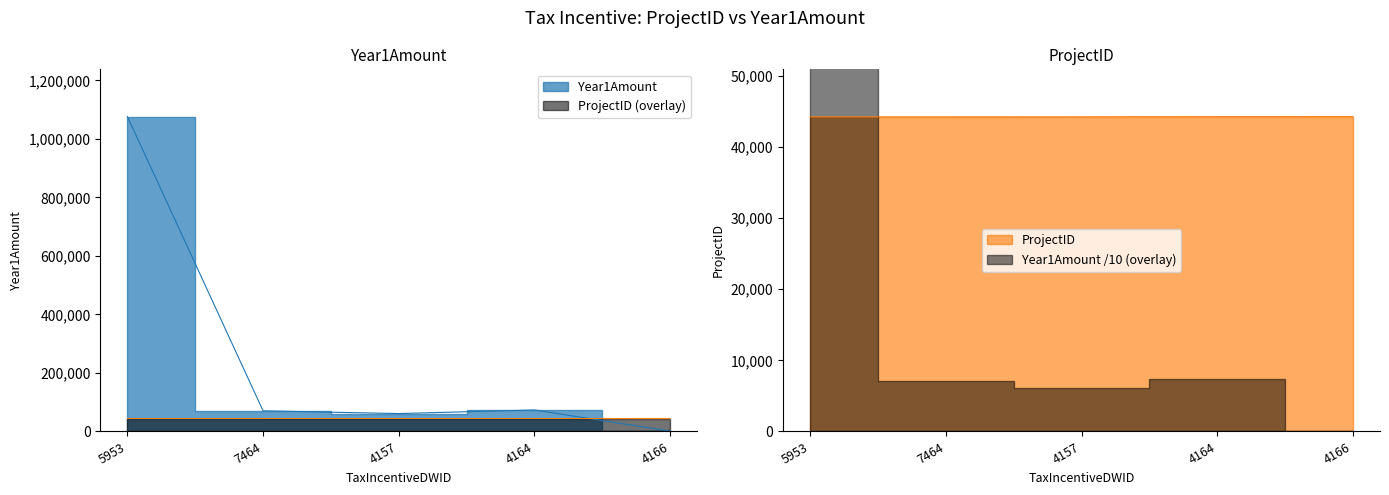

How many values in the ProjectID series are below 44230?

2